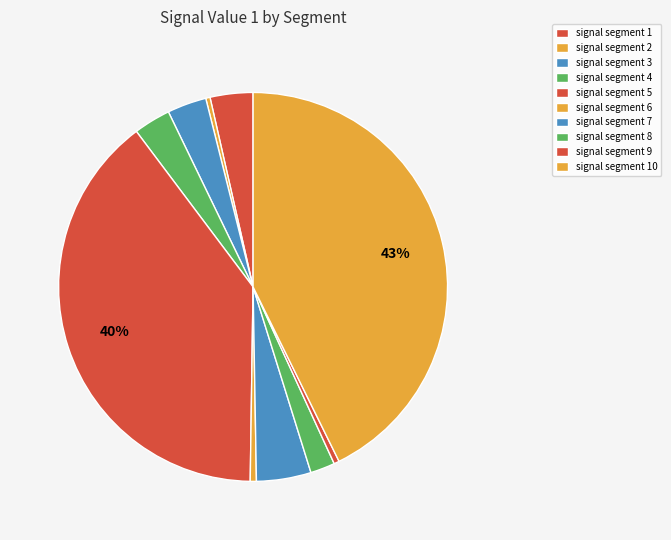

Count the number of slices in the pie.

10